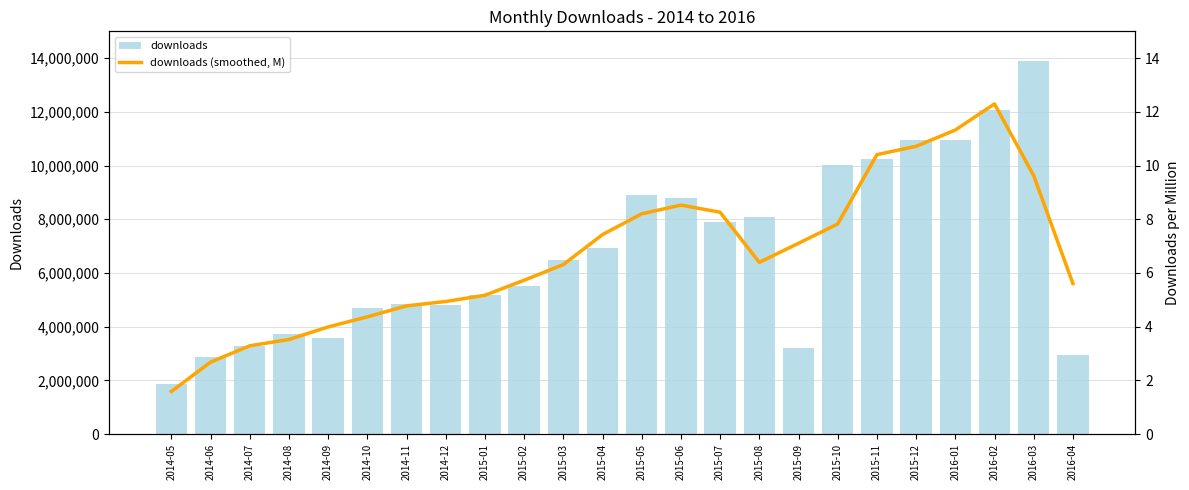

What is the approximate value of downloads at 2014-07?

3276839.0